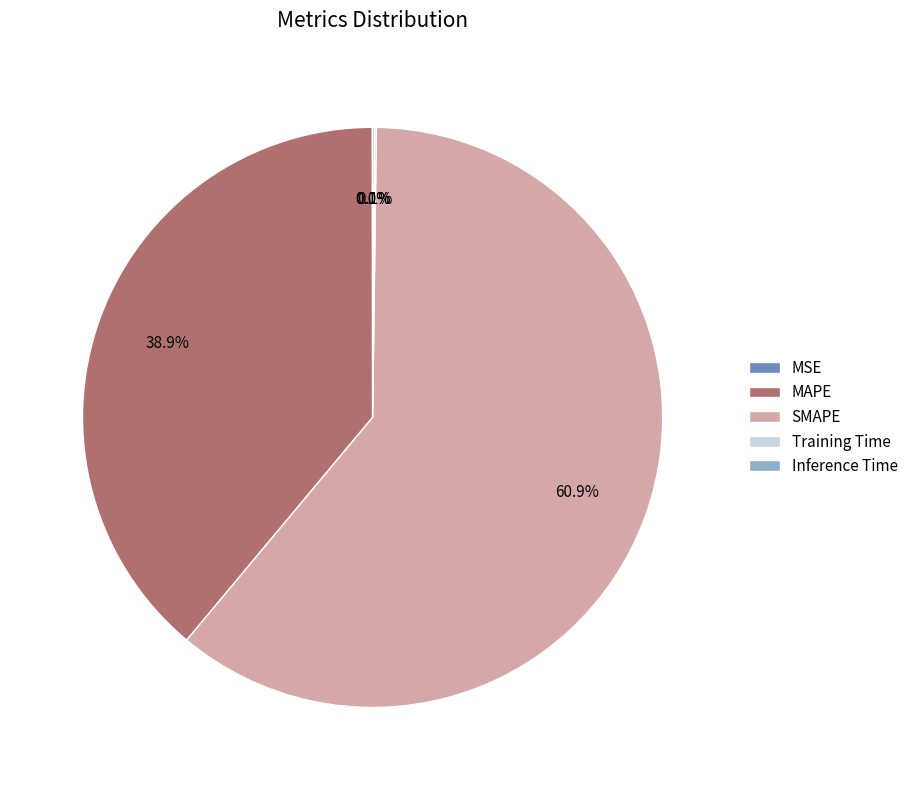

Combined, do MAPE and SMAPE account for over 50%?

Yes